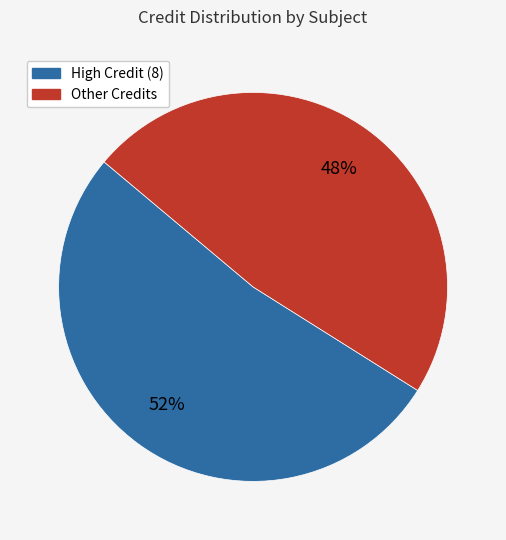

To the nearest percent, what is the difference between the largest and smallest slice percentages?

4%